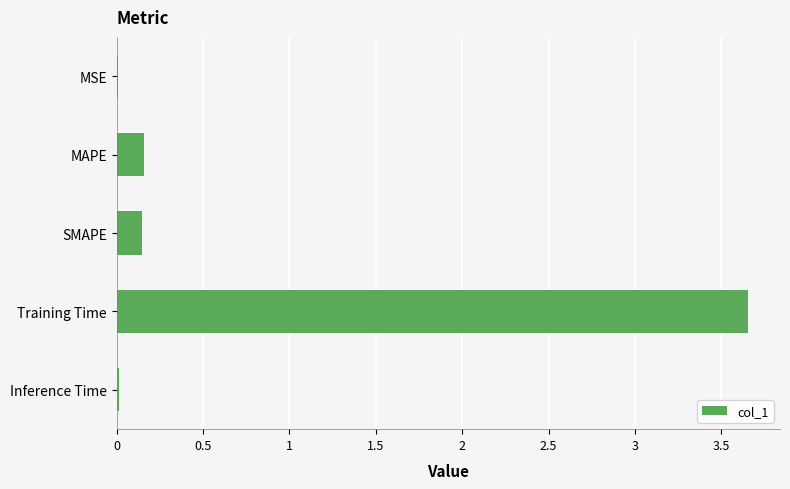

The chart shows a value of 1.5 at Training Time. True or false?

False